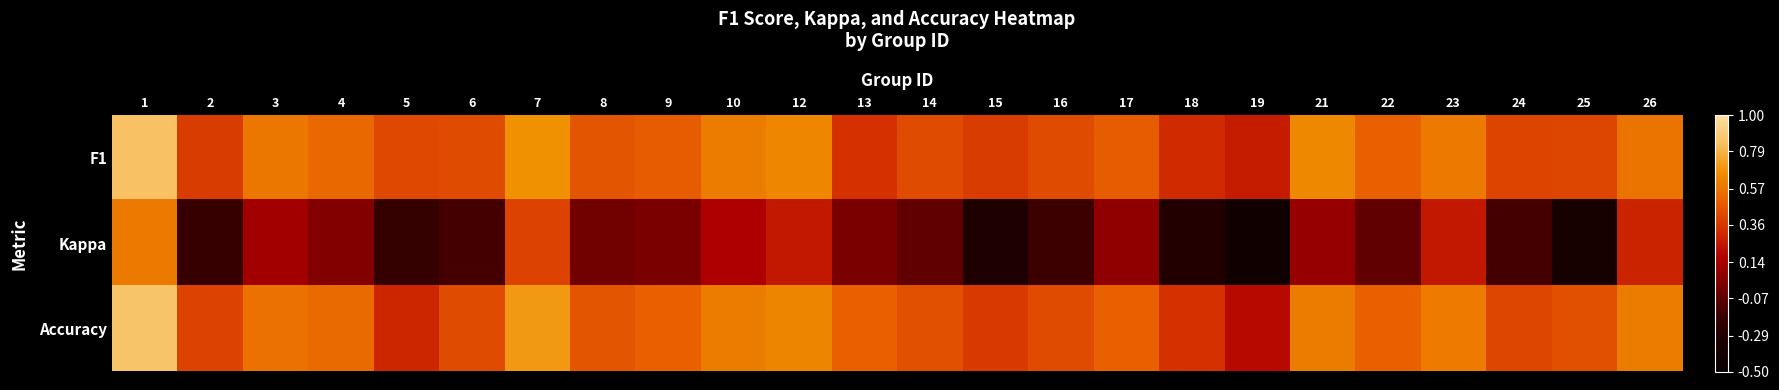

How many categories are shown in the chart?

24